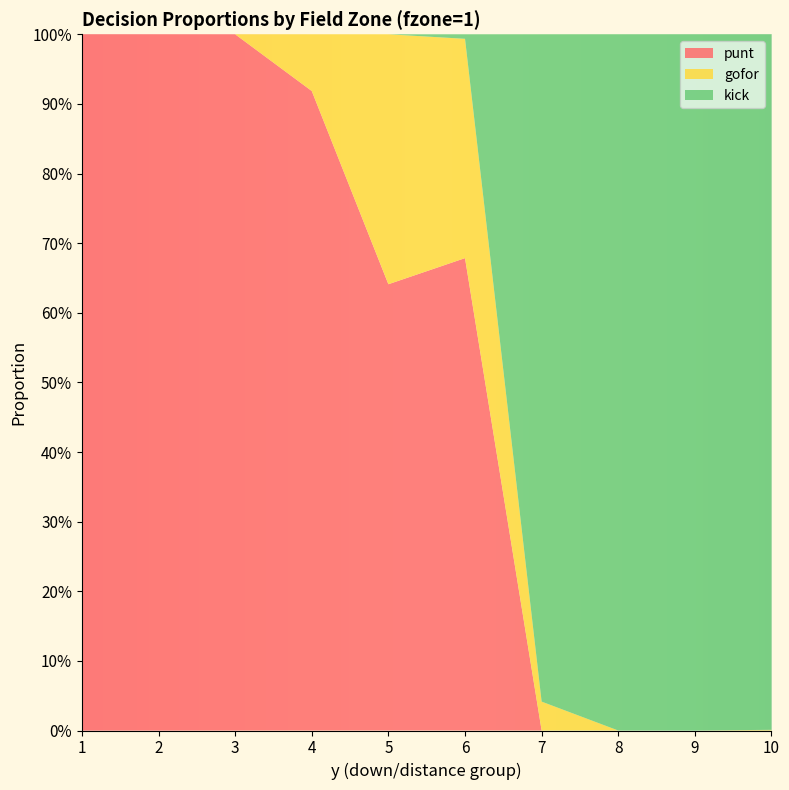

Reading left to right, extract all data points from this chart.

punt: 1=1.0	2=1.0	3=1.0	4=0.9	5=0.6	6=0.7	7=0.0	8=0.0	9=0.0	10=0.0
gofor: 1=0.0	2=0.0	3=0.0	4=0.1	5=0.4	6=0.3	7=0.0	8=0.0	9=0.0	10=0.0
kick: 1=0.0	2=0.0	3=0.0	4=0.0	5=0.0	6=0.0	7=1.0	8=1.0	9=1.0	10=1.0